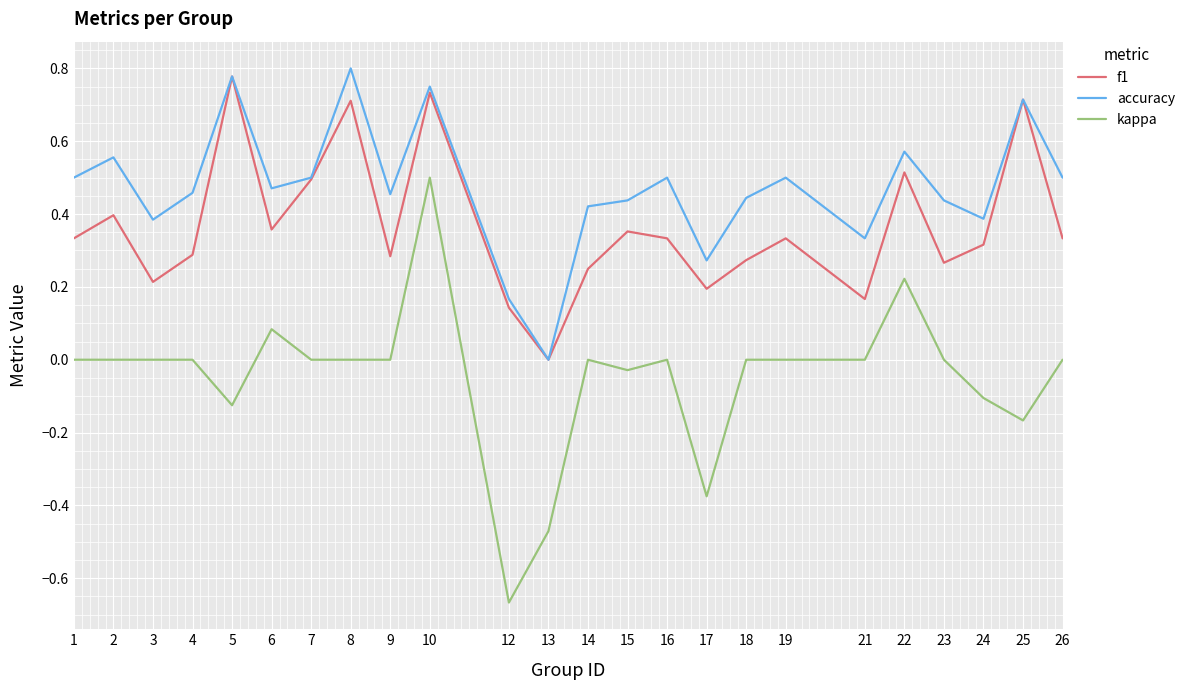

Which series has the largest range (max minus min)?

kappa